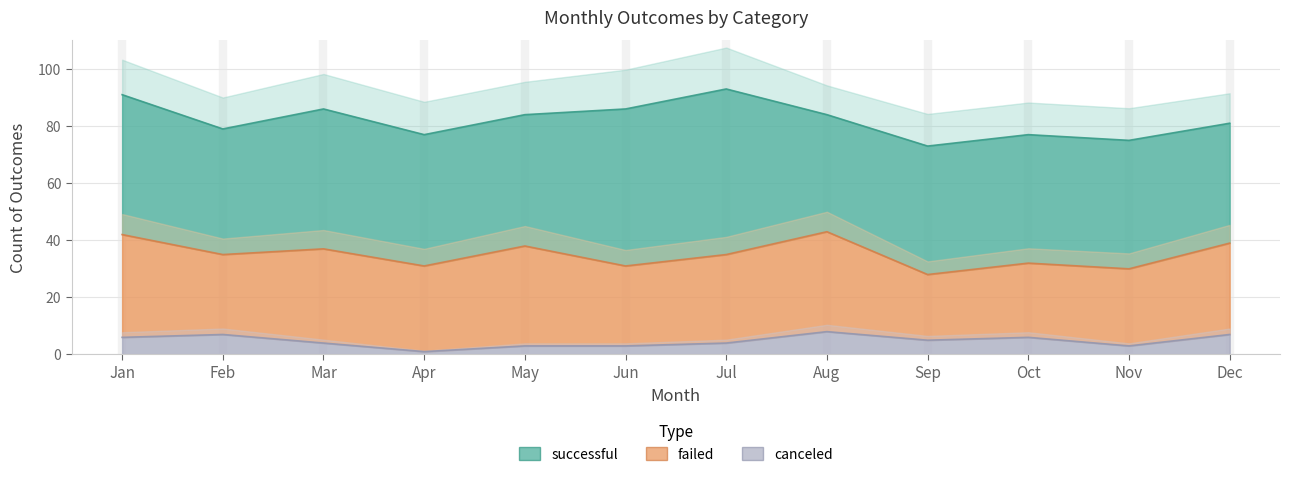

In canceled, how many points are higher than both neighbors (excluding endpoints)?

3